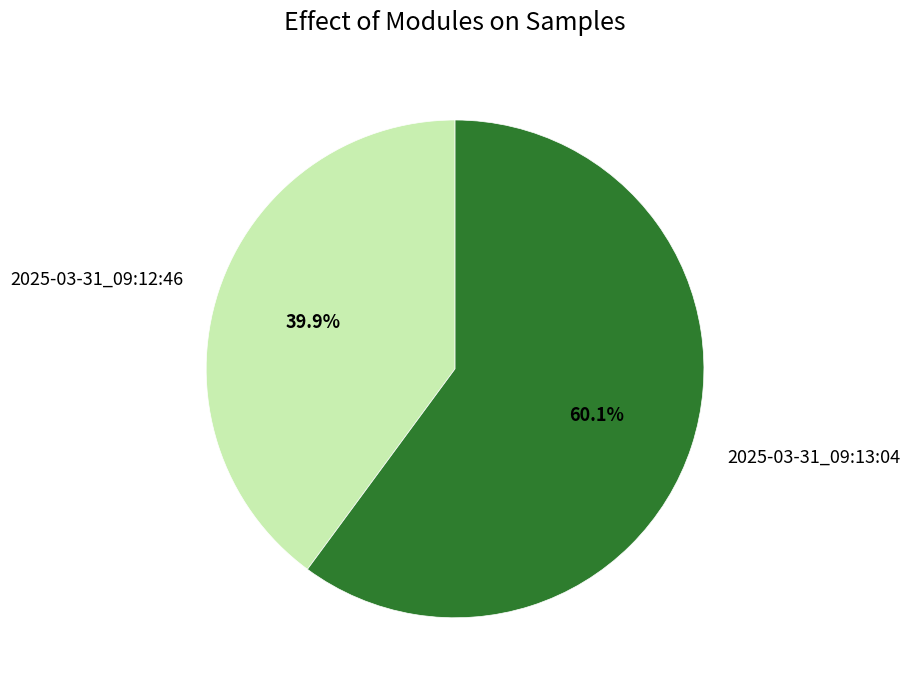

Approximately how many times larger is the value at 2025-03-31_09:12:46 compared to 2025-03-31_09:13:04?

0.7